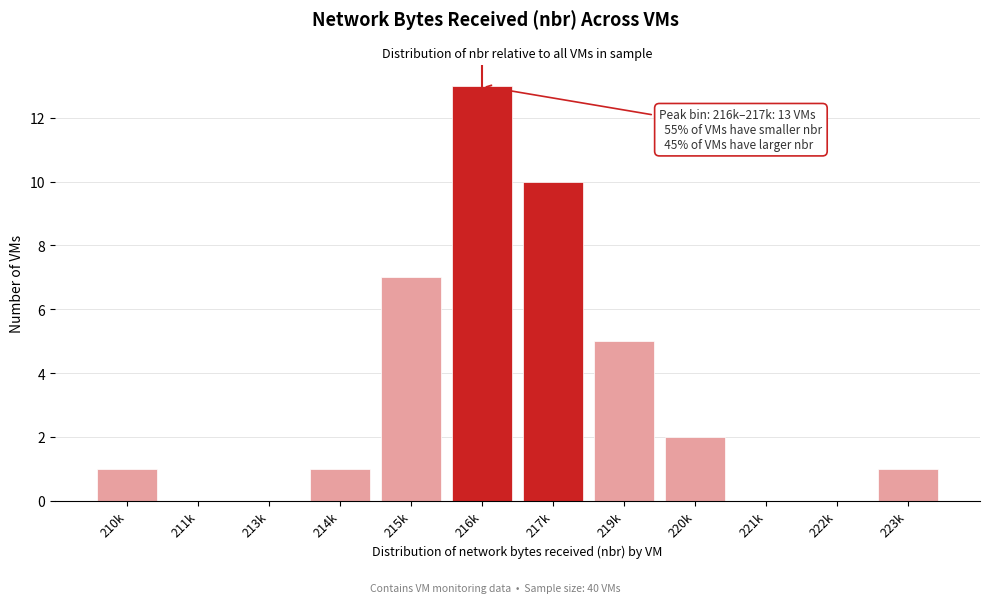

Reading right to left, transcribe all the data shown in this chart.

223k=1	222k=0	221k=0	220k=2	219k=5	217k=10	216k=13	215k=7	214k=1	213k=0	211k=0	210k=1